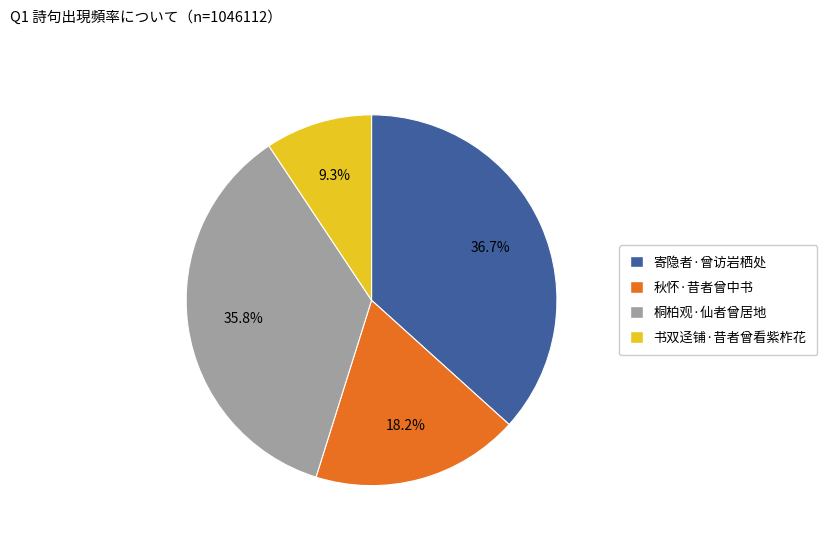

Count the number of slices in the pie.

4